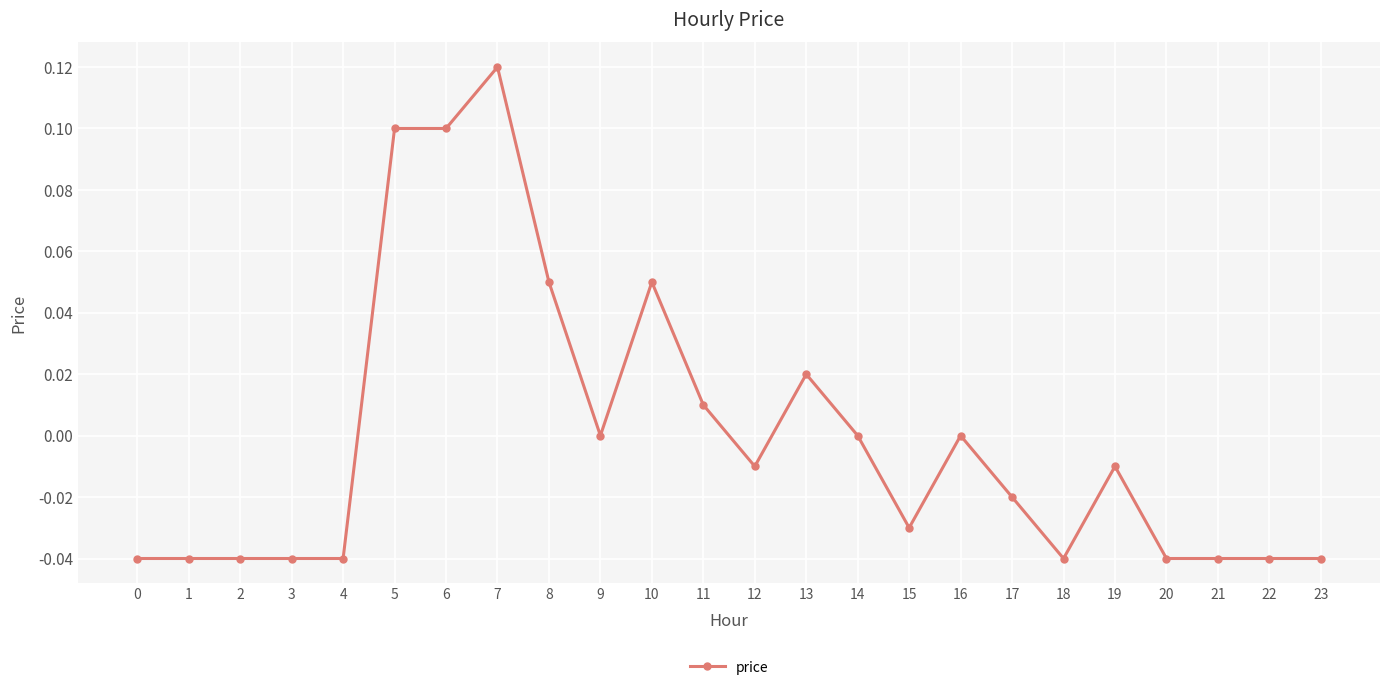

True or false: the data shows -0.1 at 14.

False